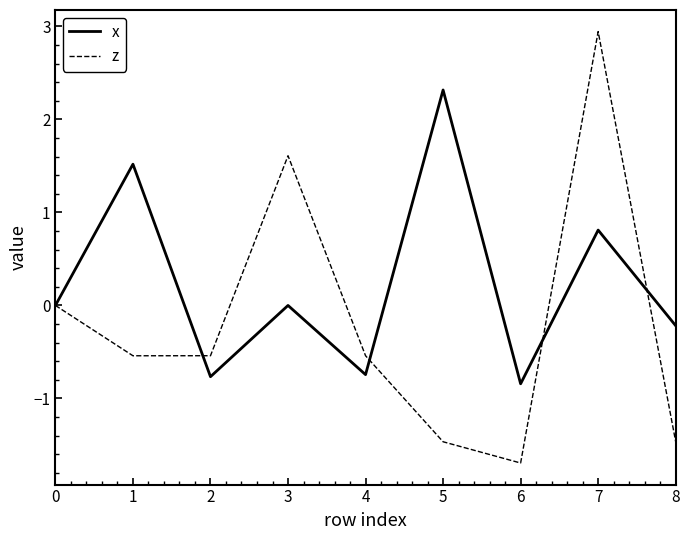

Is the value of x at 6 greater than the value of z at 5?

Yes